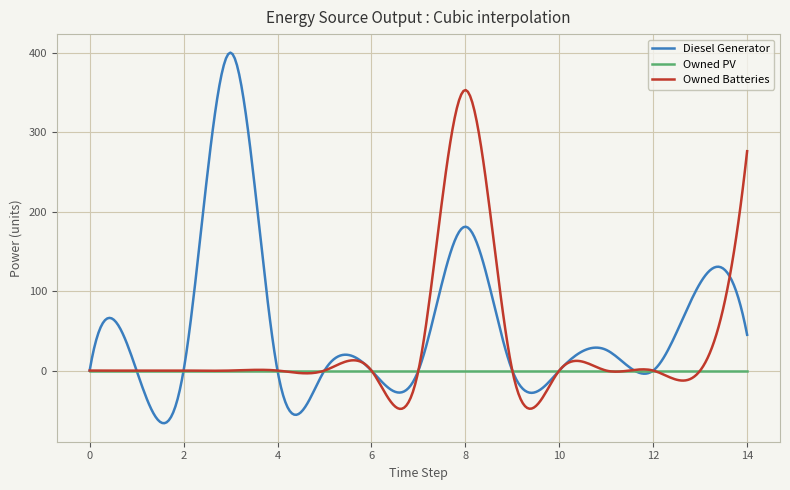

List the series in order of their overall mean, highest first.

Diesel Generator, Owned Batteries, Owned PV